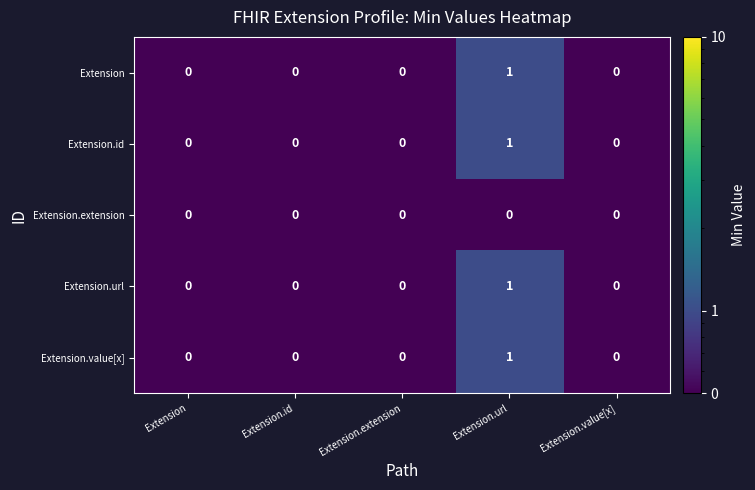

Reading left to right, list all the values displayed in this chart.

Extension: Extension=0	Extension.id=0	Extension.extension=0	Extension.url=1	Extension.value[x]=0
Extension.id: Extension=0	Extension.id=0	Extension.extension=0	Extension.url=1	Extension.value[x]=0
Extension.extension: Extension=0	Extension.id=0	Extension.extension=0	Extension.url=0	Extension.value[x]=0
Extension.url: Extension=0	Extension.id=0	Extension.extension=0	Extension.url=1	Extension.value[x]=0
Extension.value[x]: Extension=0	Extension.id=0	Extension.extension=0	Extension.url=1	Extension.value[x]=0